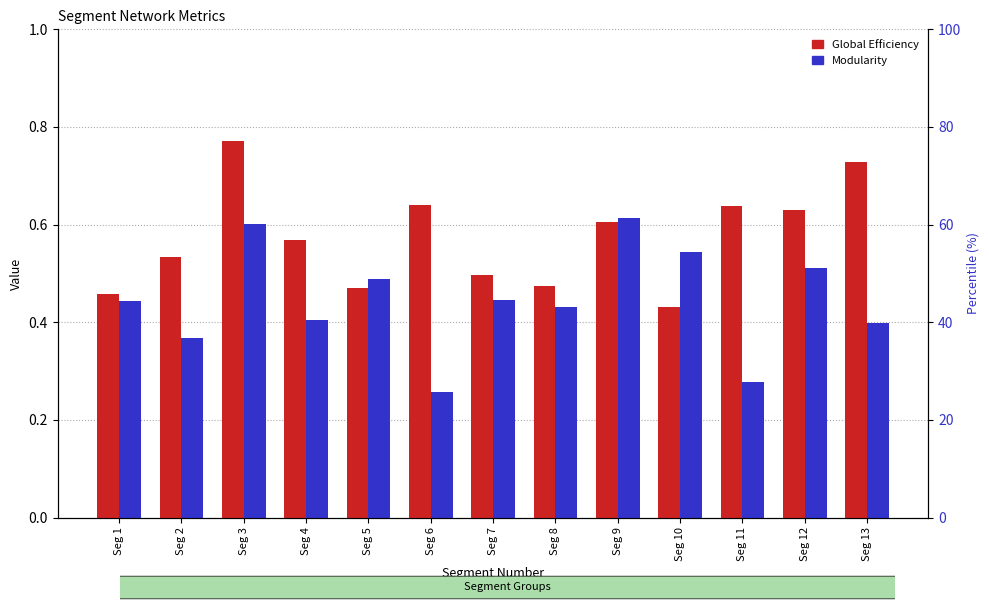

The value of Modularity at Seg 6 is 0.1. True or false?

False